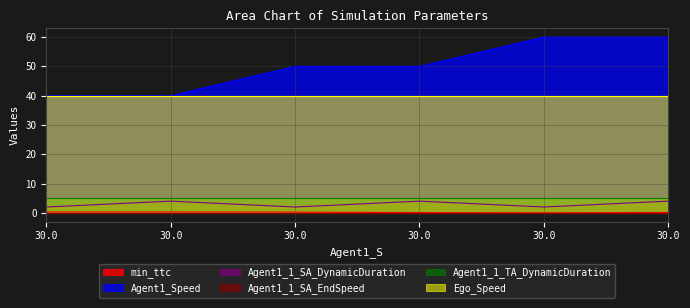

True or false: Agent1_Speed and Agent1_1_SA_DynamicDuration cross at least once.

False